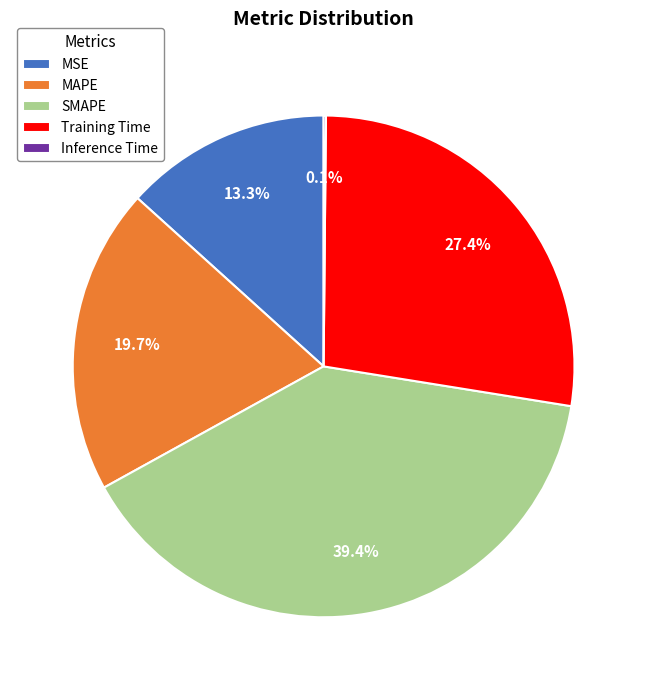

Combined, do MSE and SMAPE account for over 50%?

Yes